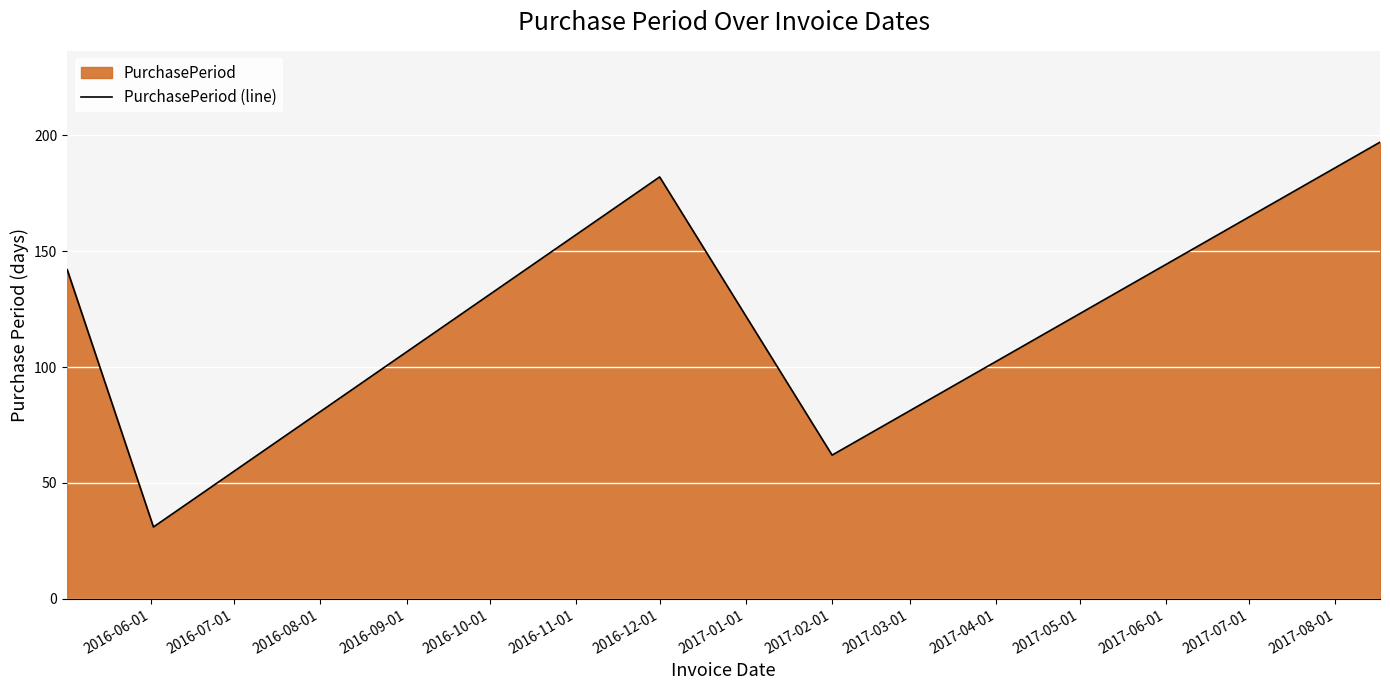

Is it true that the value at 2017-02-01 is 62?

True